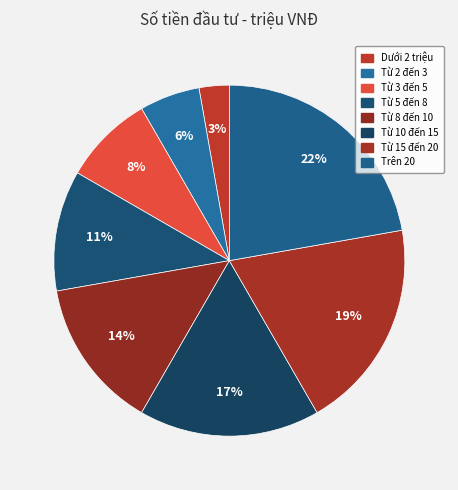

Count the number of slices in the pie.

8